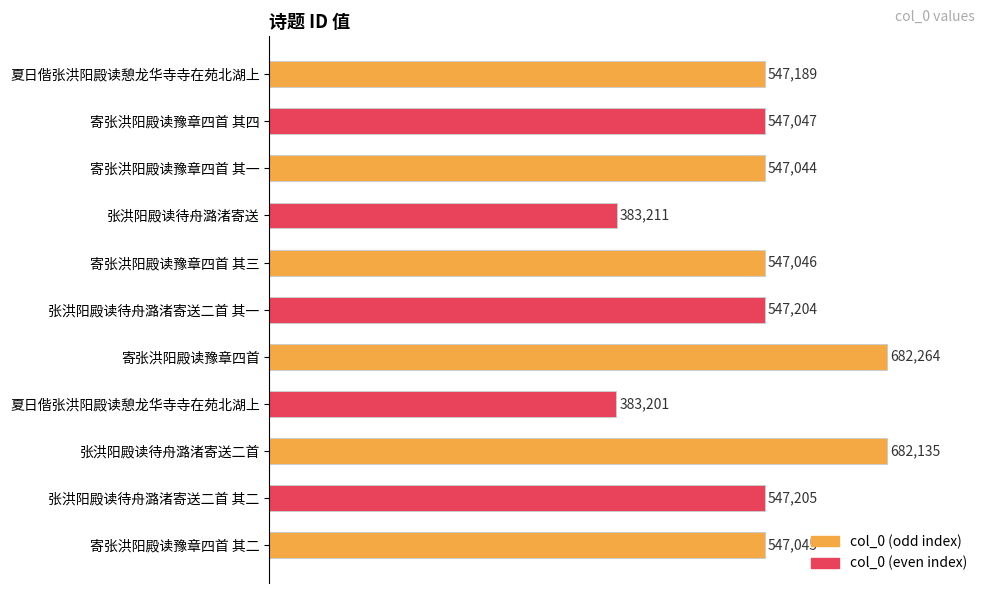

Does the chart contain any negative values?

No